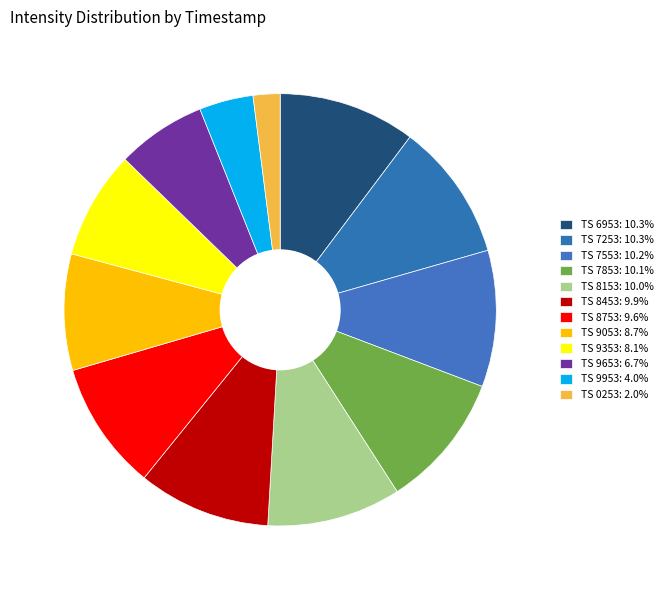

How many slices are in this pie chart?

12